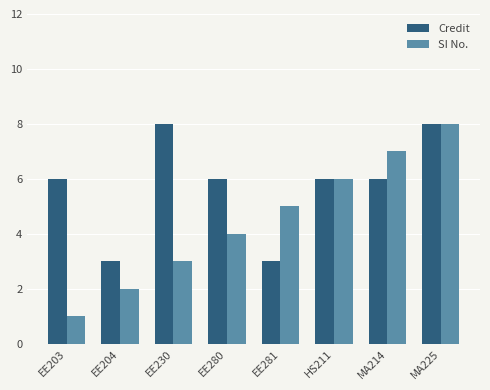

At how many categories does at least one series exceed 1?

8